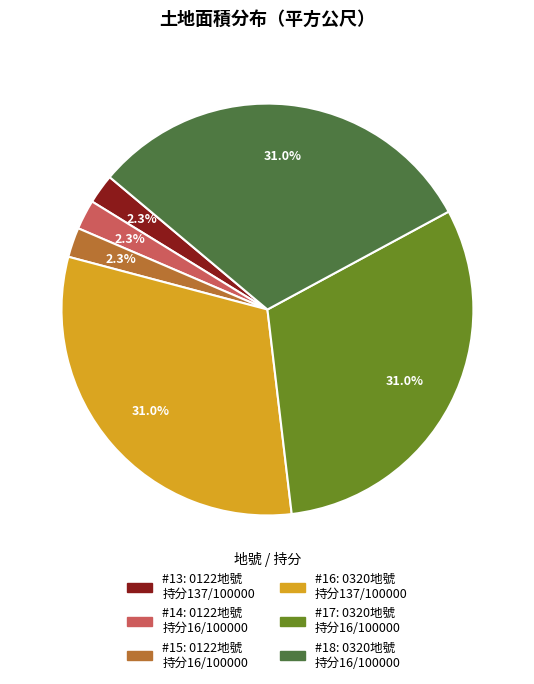

Does any single category account for the majority?

No